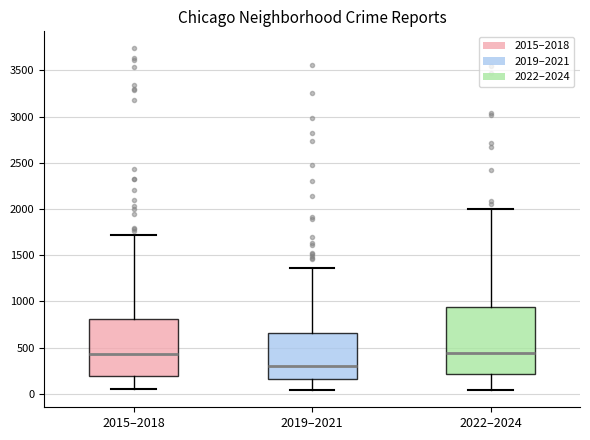

Reading left to right, transcribe this box plot: for each box, give where its median line is, the range the box spans, and where its two whiskers end, as read against the y-axis. The values are not printed on the chart, so give them approximately, as read against the axis.

2015–2018: median 450, box 200 to 800, whiskers 50 to 1700
2019–2021: median 300, box 150 to 650, whiskers 50 to 1350
2022–2024: median 450, box 200 to 950, whiskers 50 to 2000